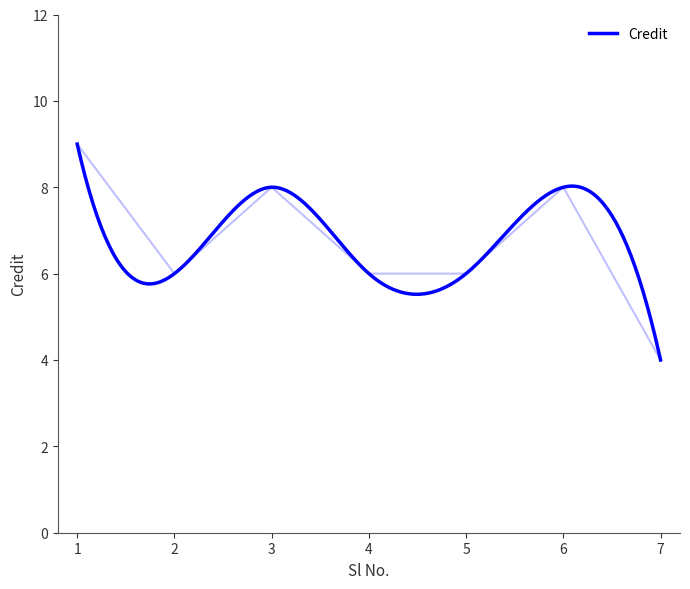

Reading right to left, list all the values displayed in this chart.

4	8	6	6	8	6	9